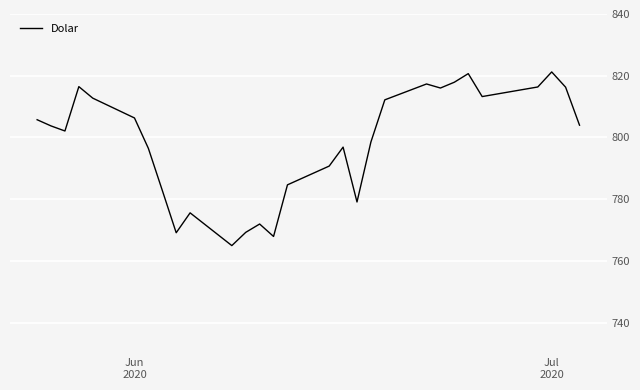

What is the smallest value displayed?

765.0